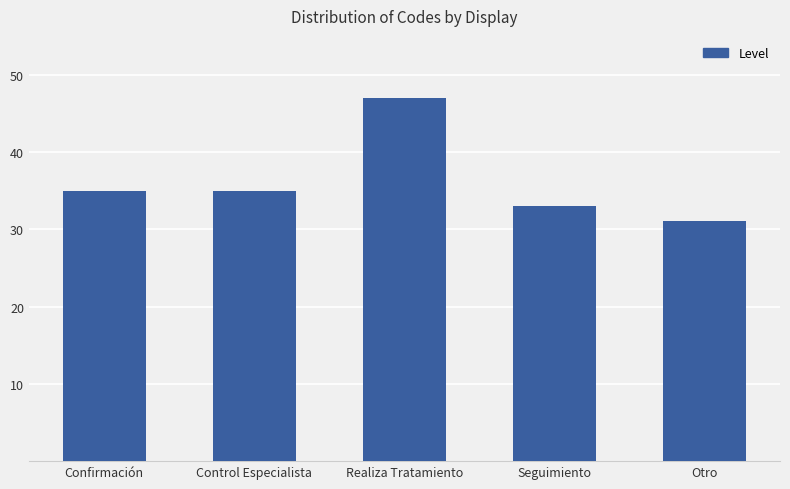

The chart shows a value of 31 at Otro. True or false?

True